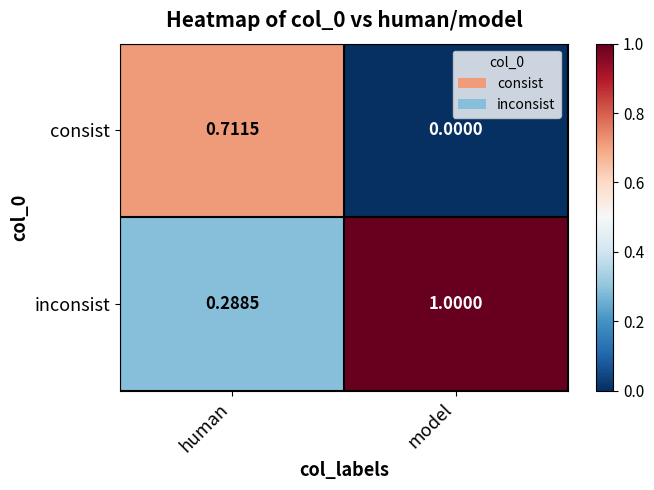

Which label corresponds to the largest value in the chart?

model